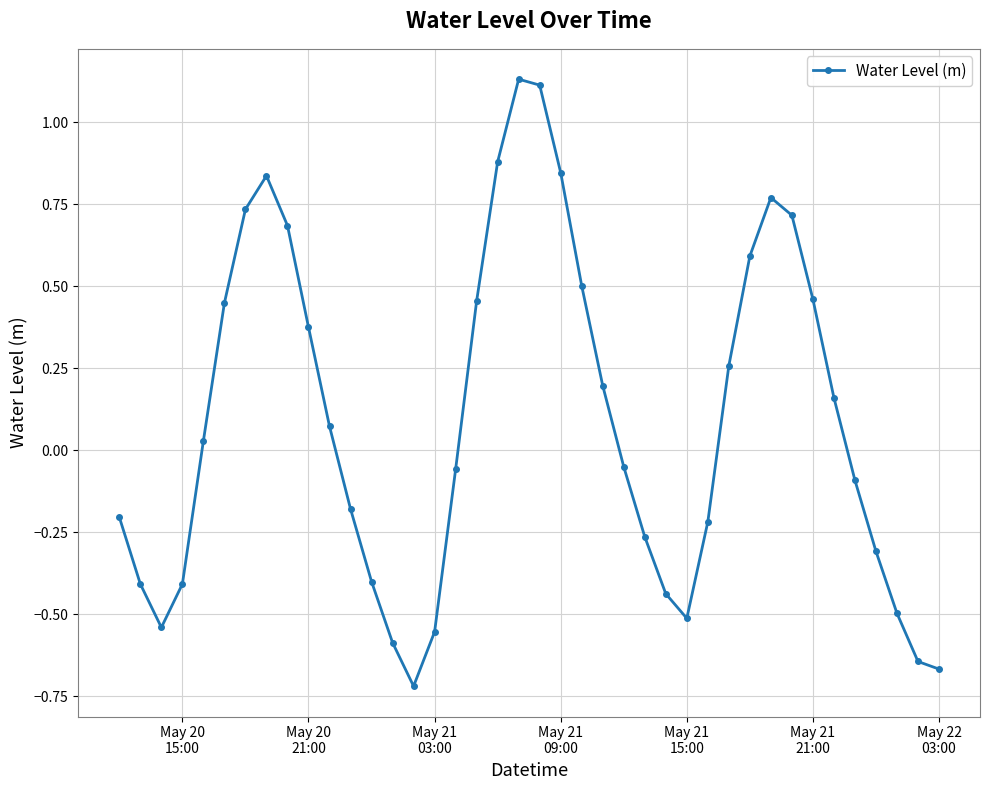

What is the difference between the maximum and minimum values?

1.9